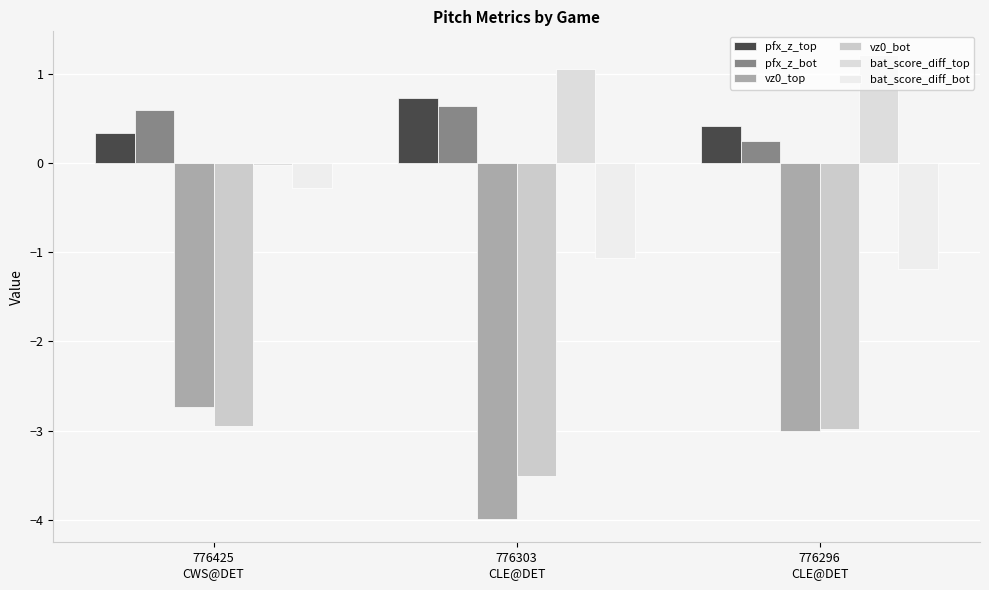

True or false: pfx_z_top has a value of 0.2 at 776296
CLE@DET.

False